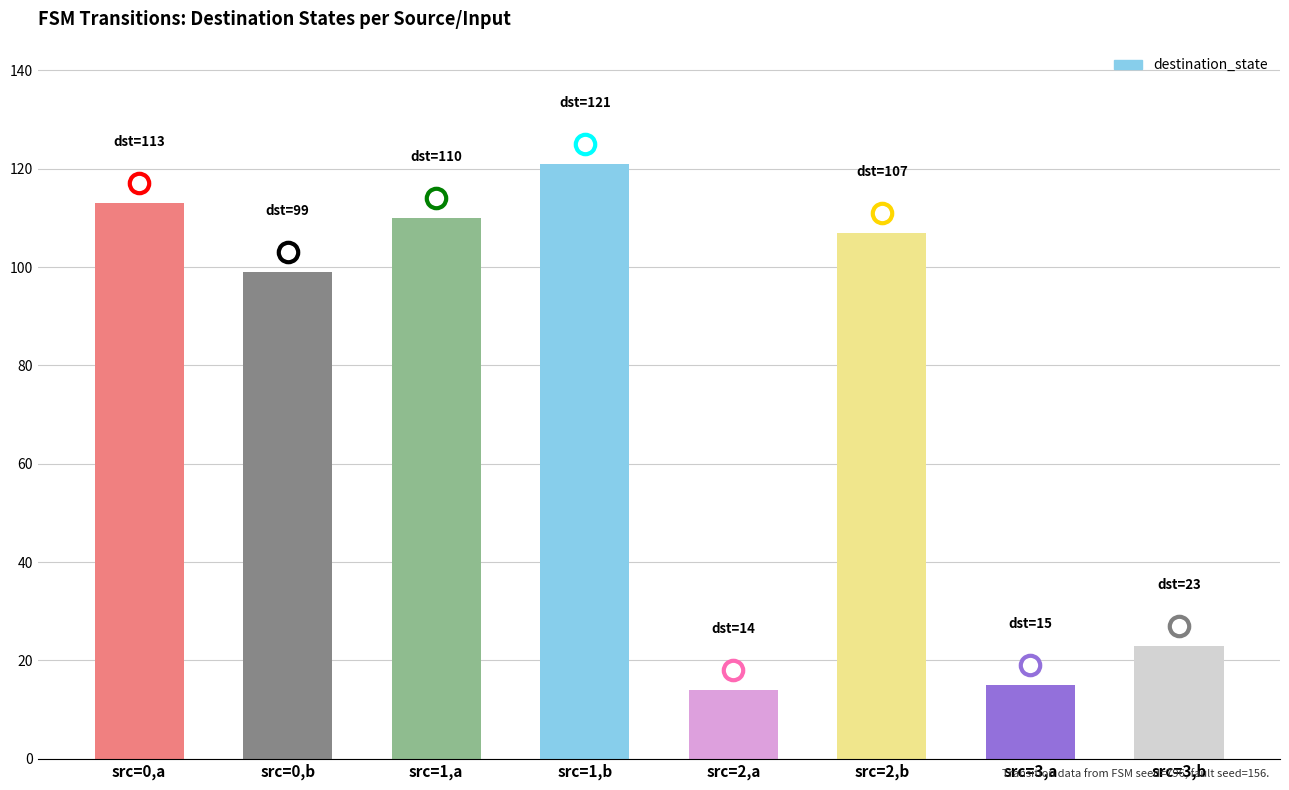

Reading left to right, transcribe all the data shown in this chart.

113	99	110	121	14	107	15	23